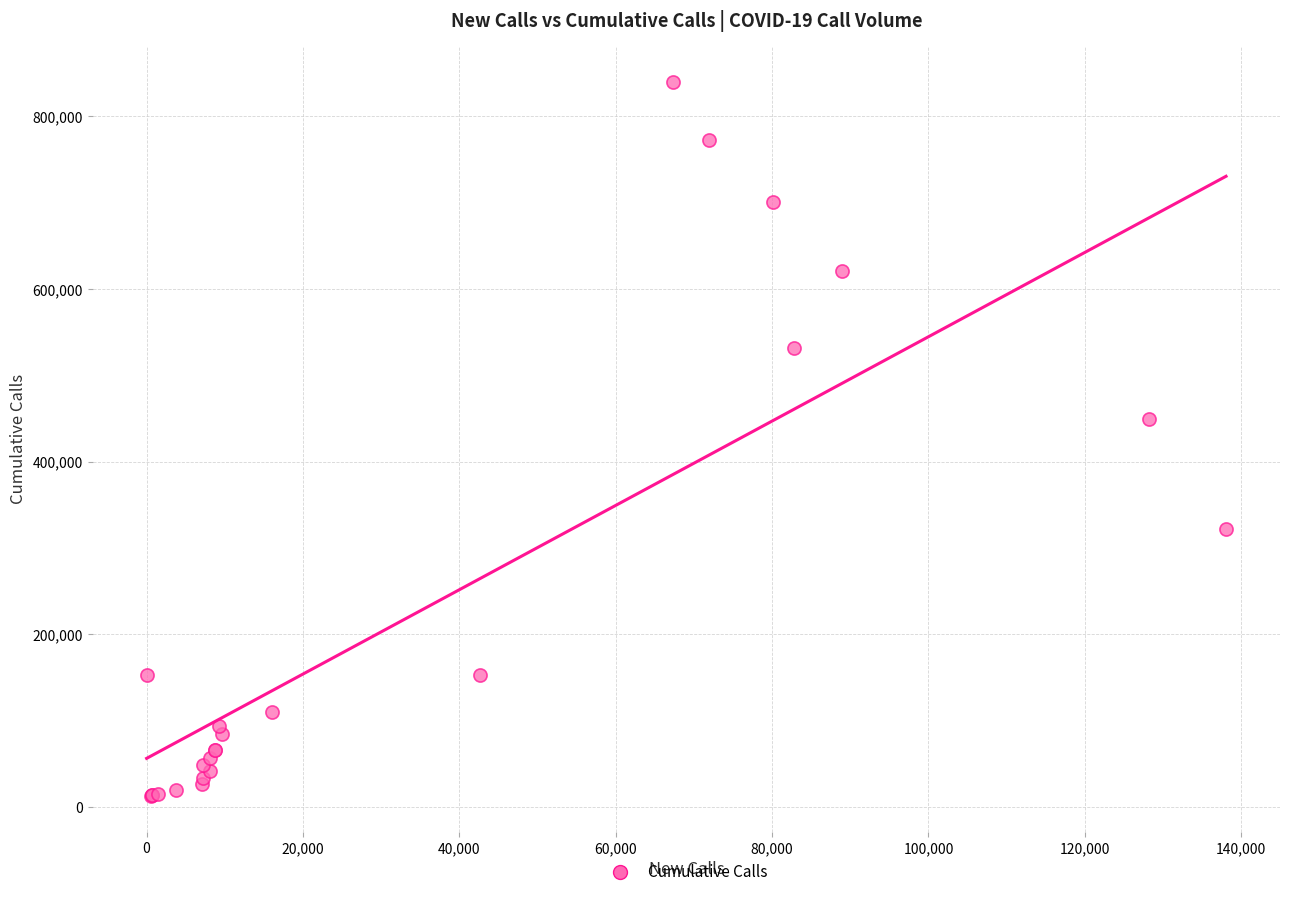

What Y value in the scatter plot is closest to 426251?

449289